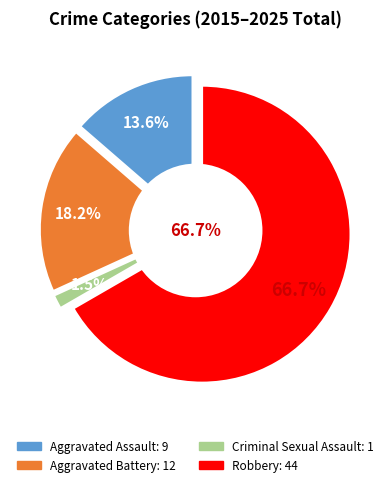

Does Robbery represent more than half of the total?

Yes